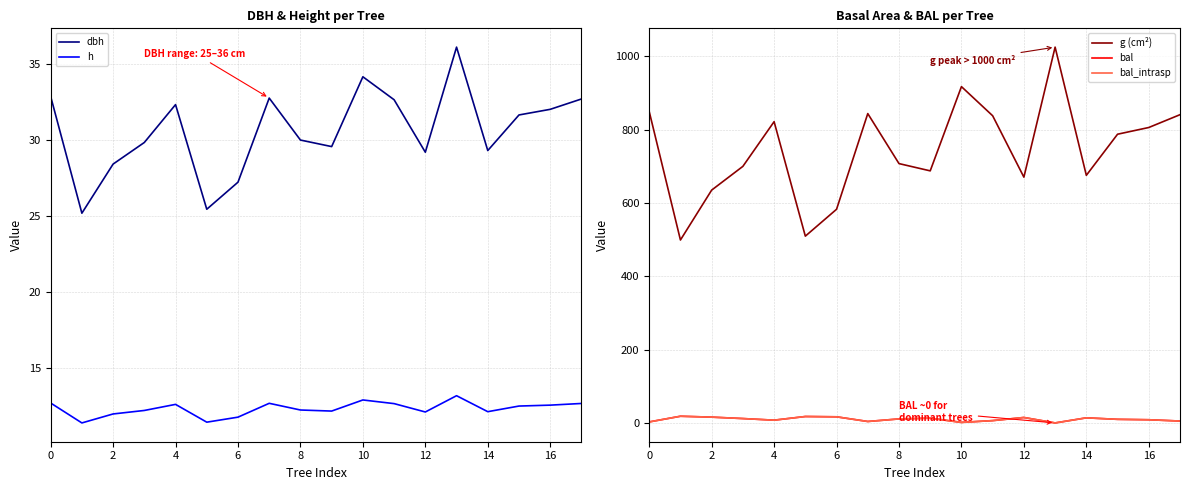

Which series has the largest range (max minus min)?

g (cm²)